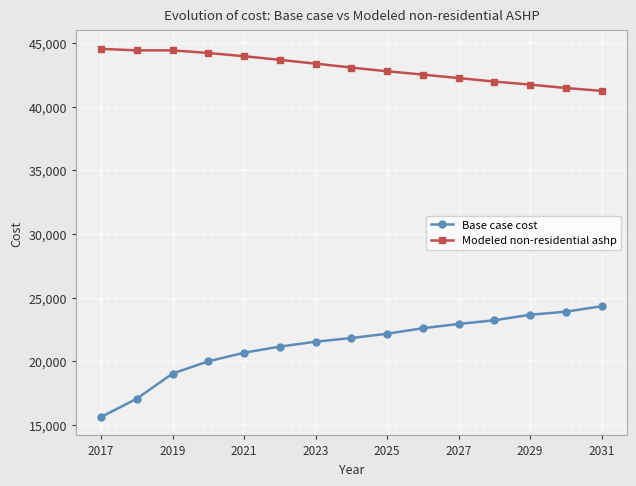

What is the maximum value for Modeled non-residential ashp?

44557.3